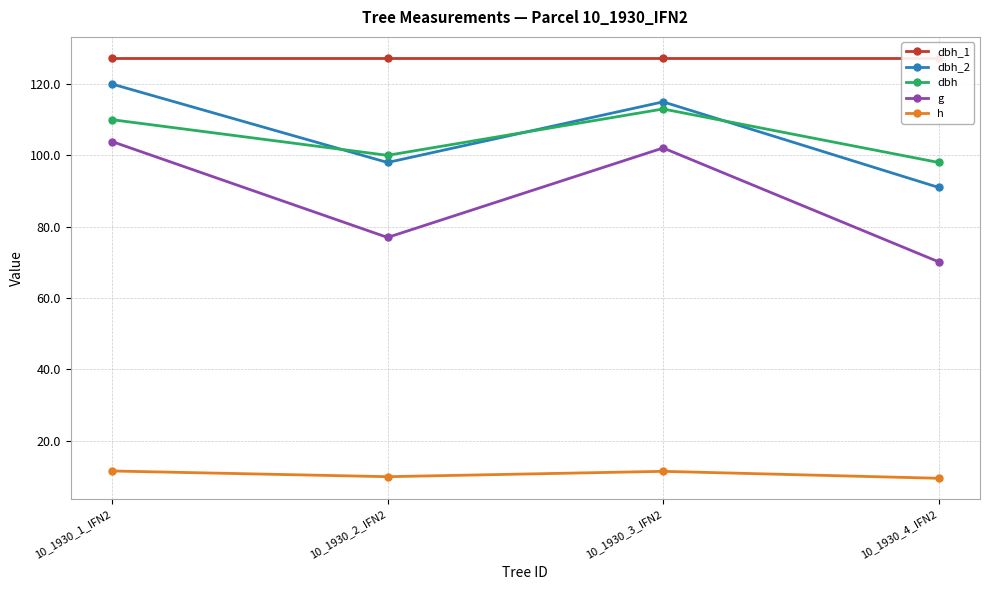

Does the chart have visible grid lines?

Yes